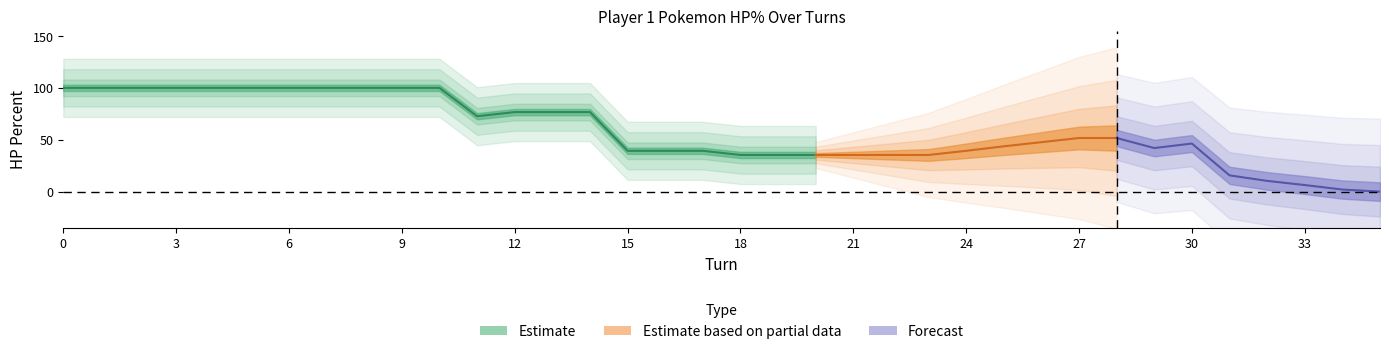

What is the difference between the maximum and minimum values in the p1_poke1_hpPercent series?

100